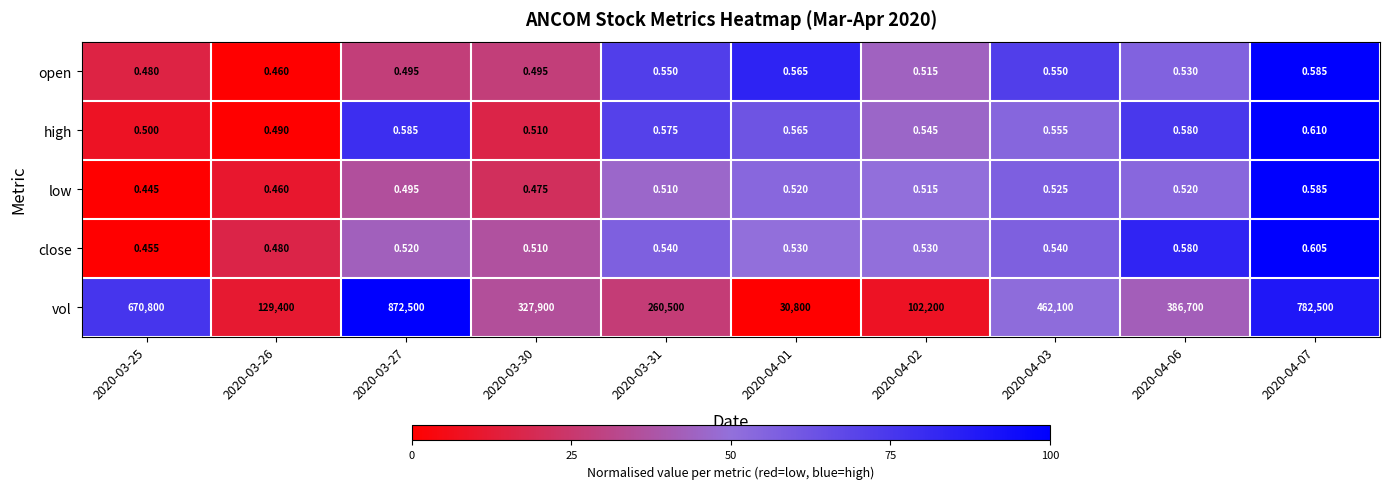

Which series has the largest total across all categories?

vol